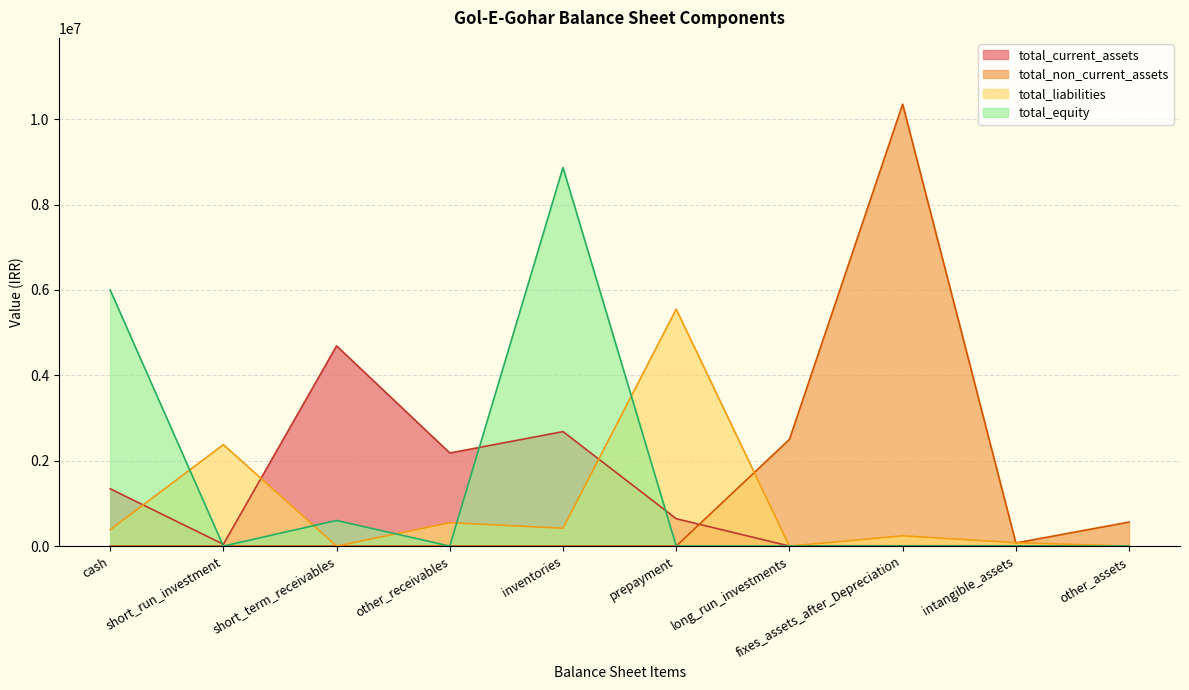

Which series has the largest range (max minus min)?

total_non_current_assets